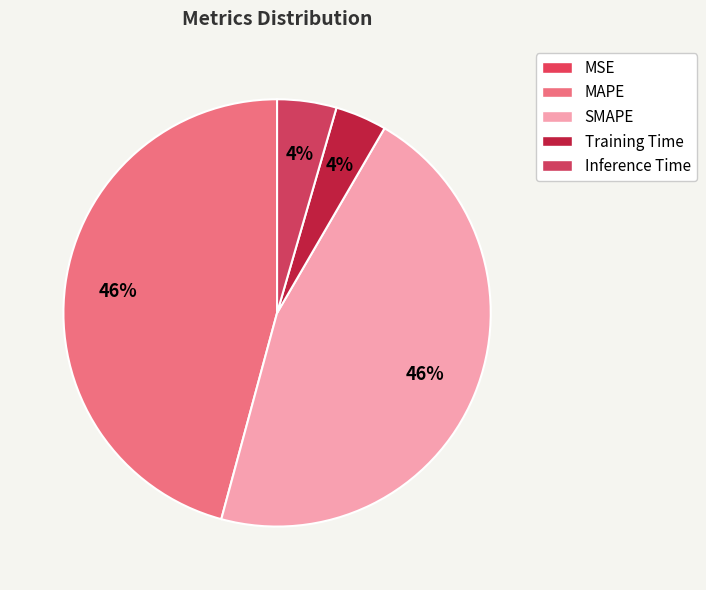

Count the number of slices in the pie.

5